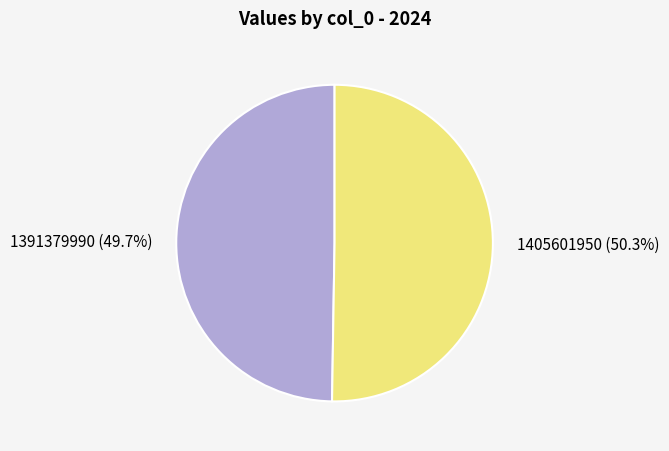

Do 1405601950 and 1391379990 together represent more than half of the pie?

Yes